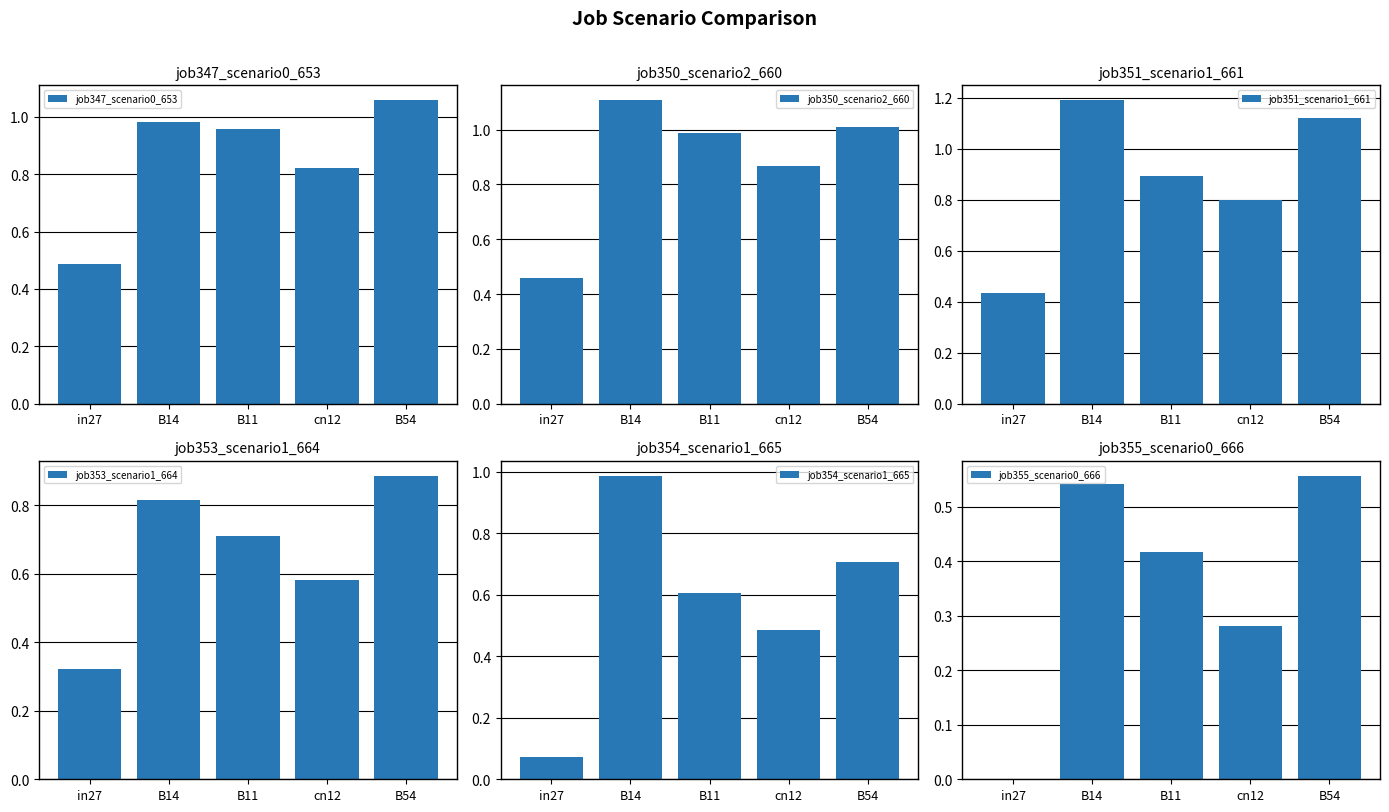

What is the difference between the maximum and minimum values in the job354_scenario1_665 series?

0.9